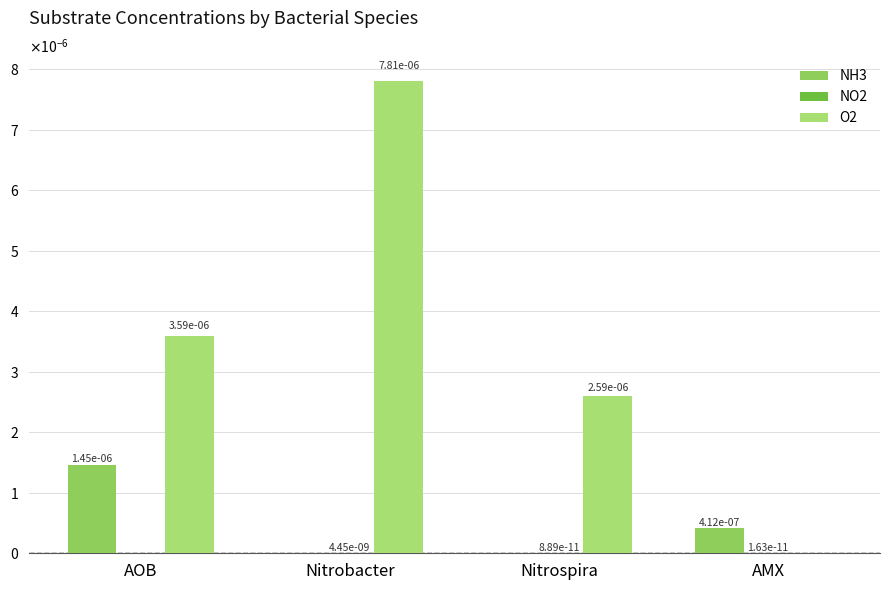

Does the chart contain stacked bars?

No